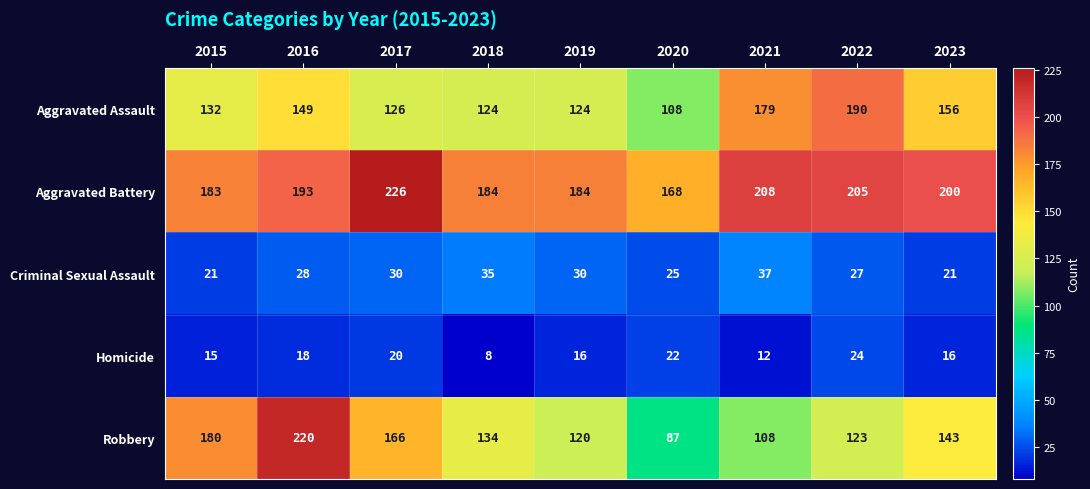

At 2020, list the series in order from largest to smallest.

Aggravated Battery, Aggravated Assault, Robbery, Criminal Sexual Assault, Homicide